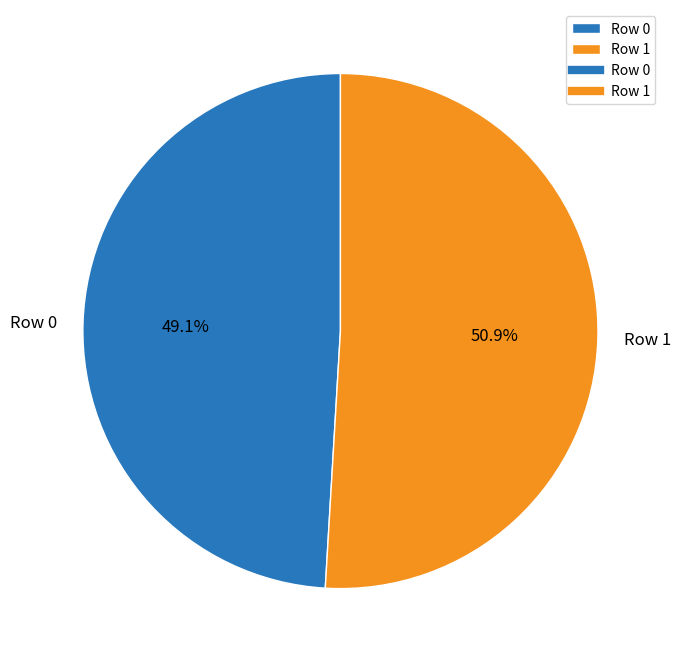

Does Row 1 account for over 50% of the chart?

Yes